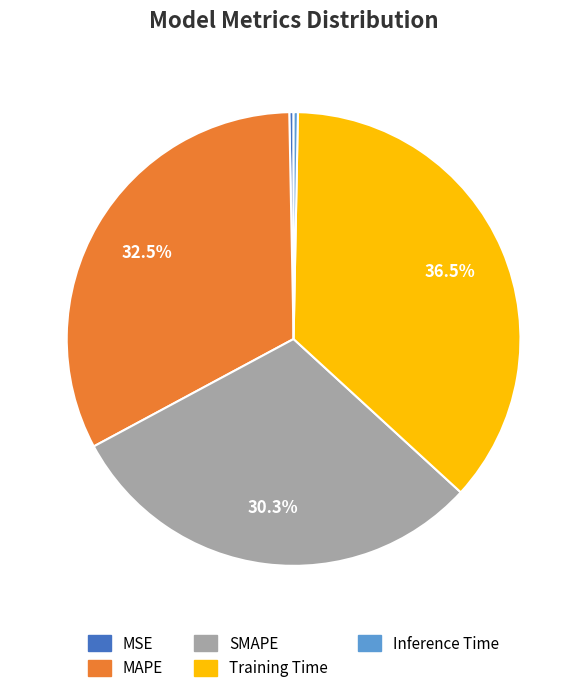

Between Training Time and SMAPE, which is larger?

Training Time